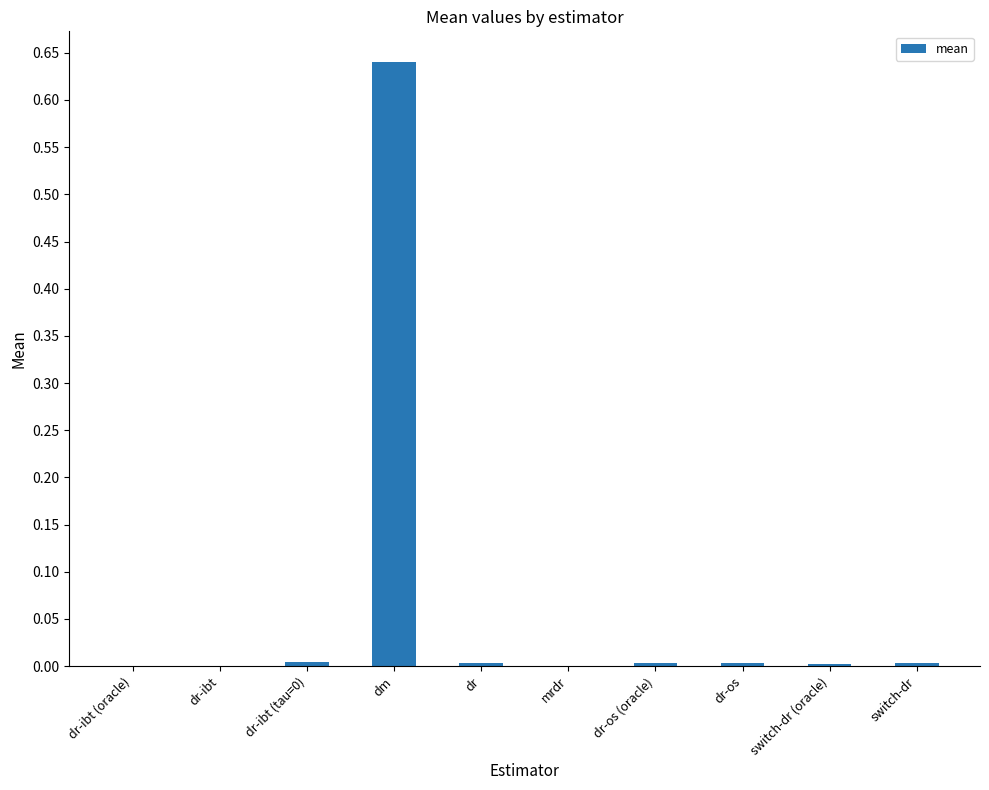

At which category does the chart reach its peak across all series?

dm